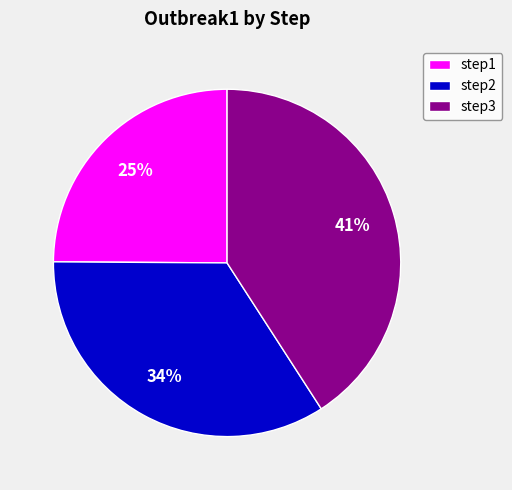

To the nearest percent, what is the average slice percentage?

33%